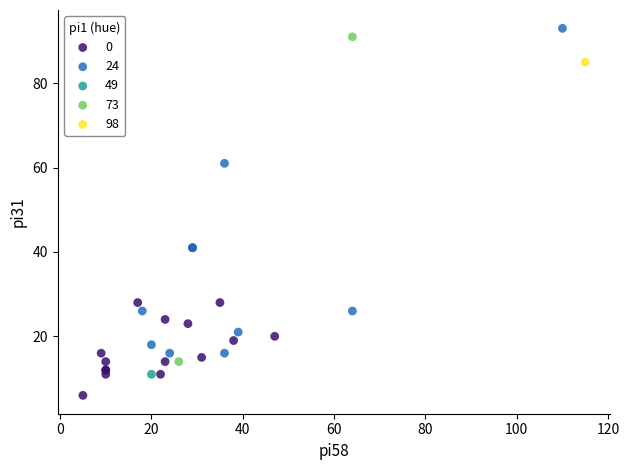

What are all the series names shown in the legend?

0, 24, 49, 73, 98